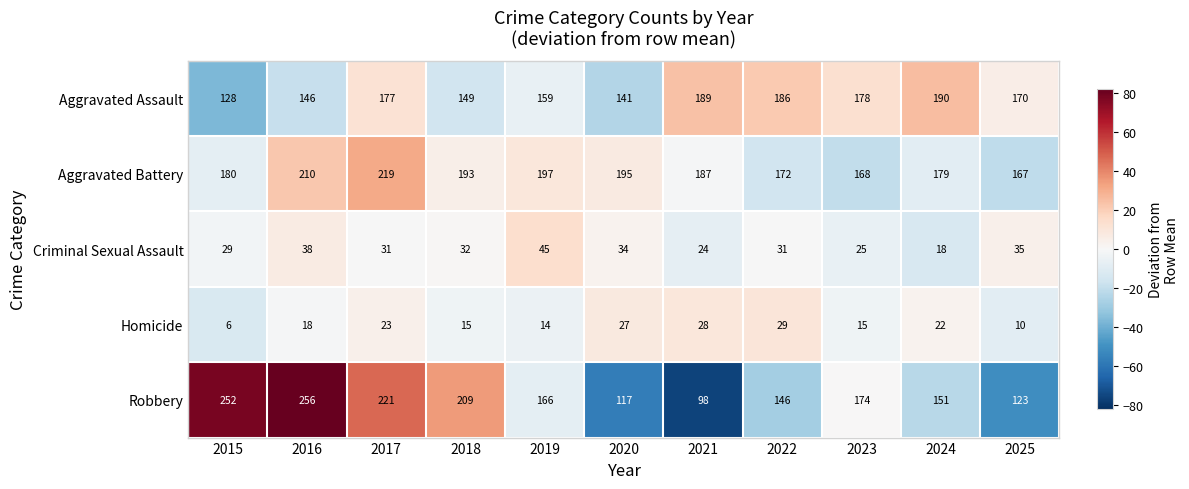

Which label corresponds to the smallest value in the chart?

2015